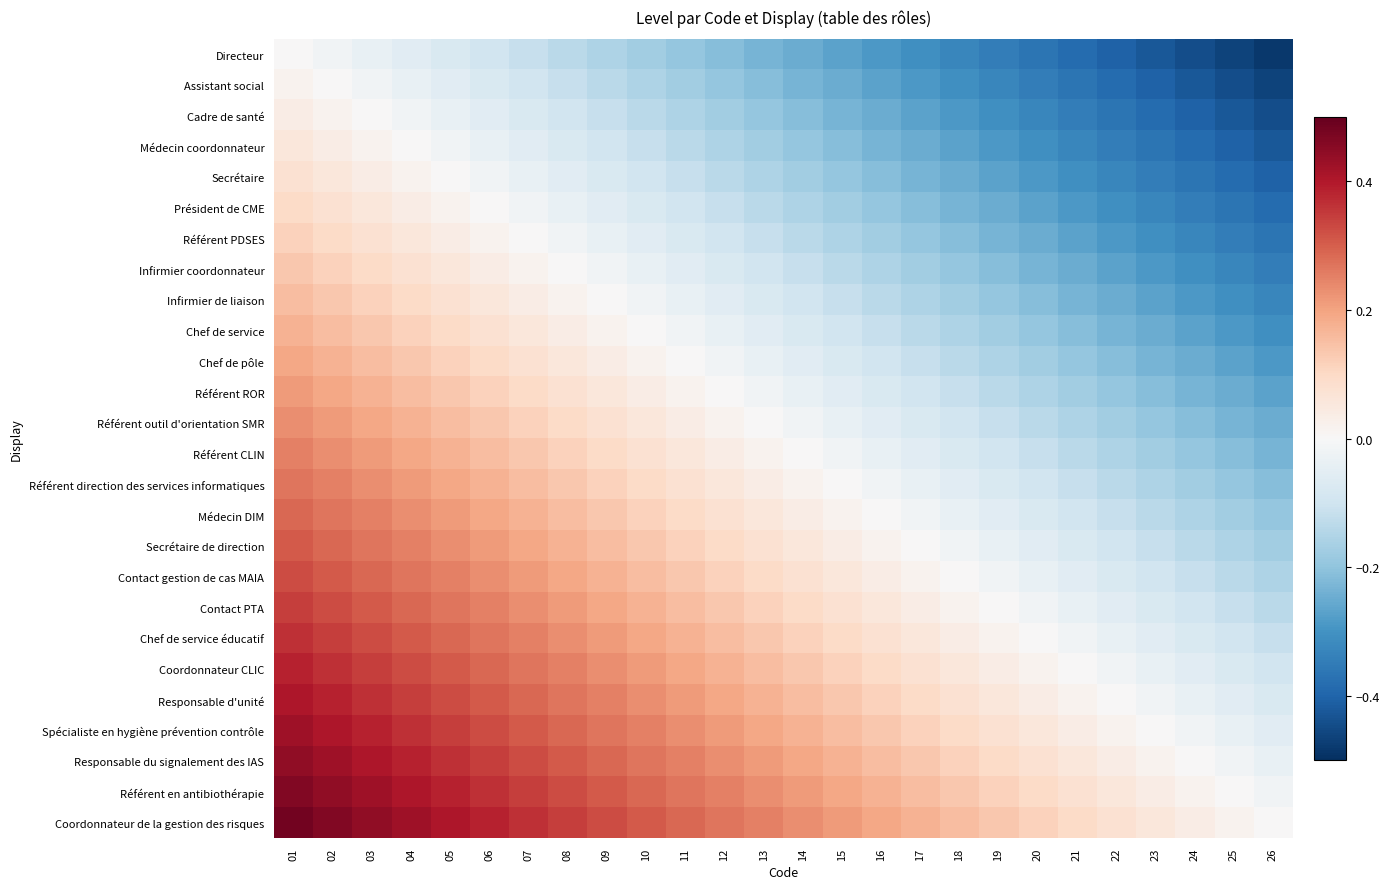

Between 07 and 01, which is larger?

01